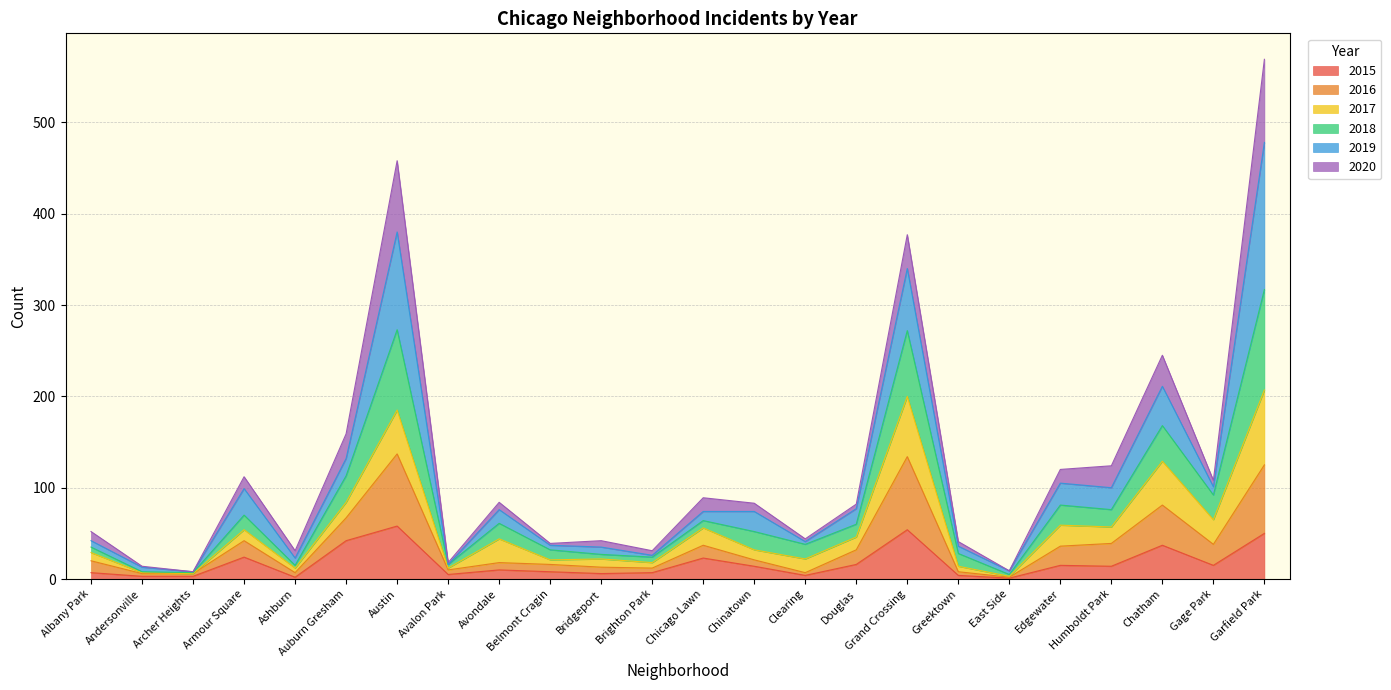

What is the highest value of the 2015 series?

58